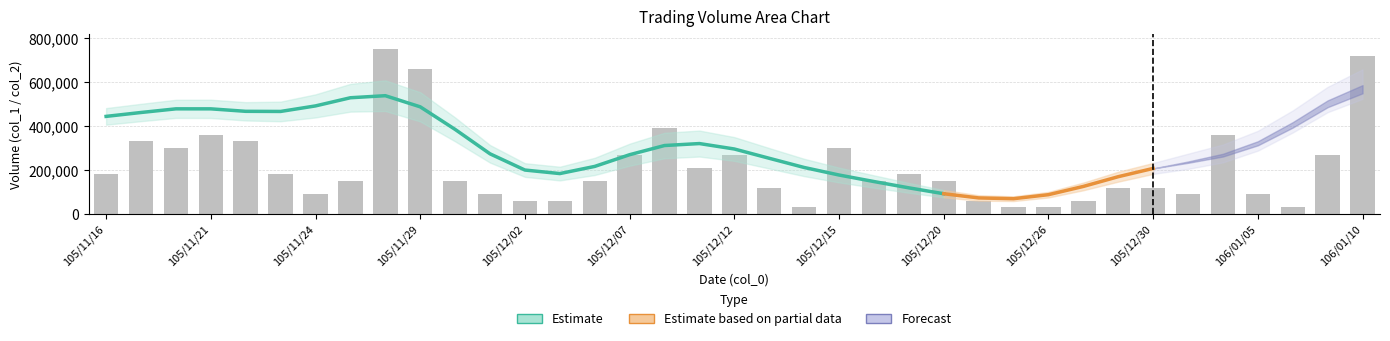

Read the value at 13, to the nearest 50.

60000